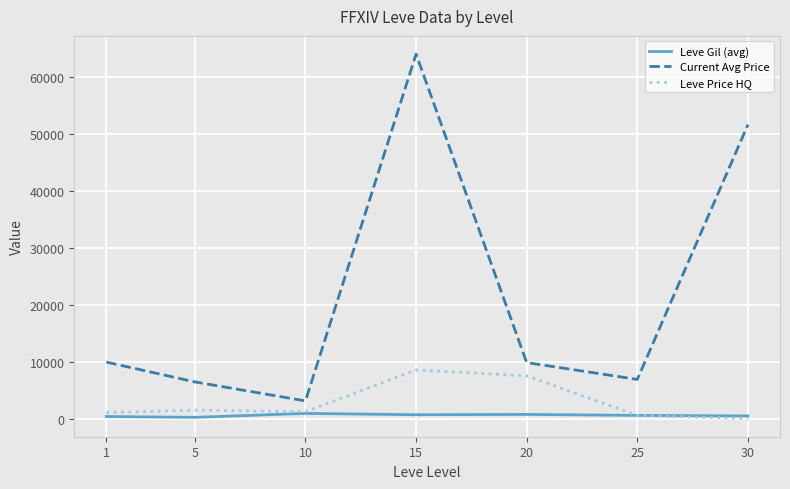

Which series has the largest total across all categories?

Current Avg Price